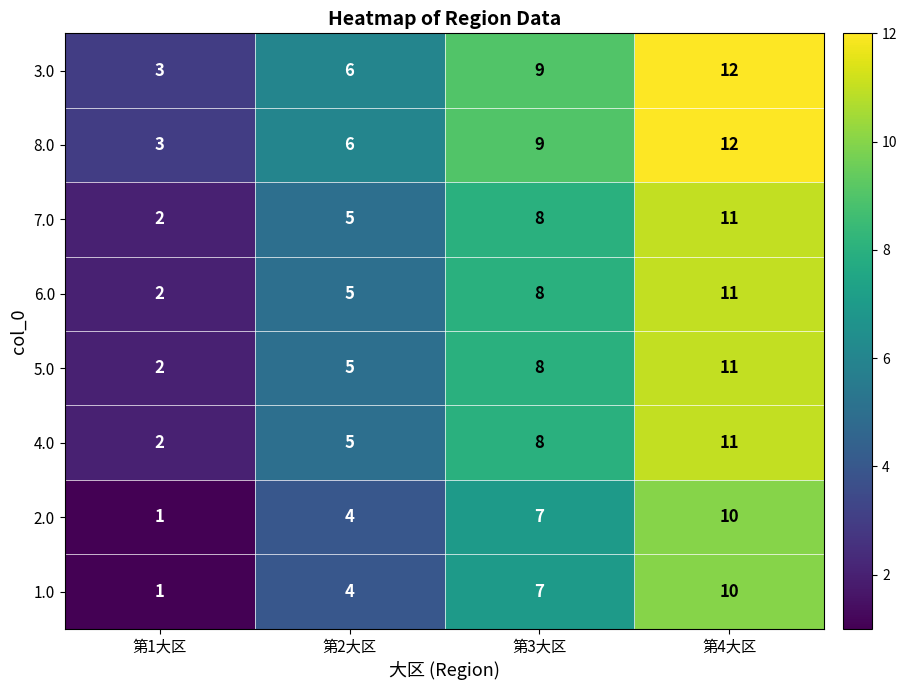

What is the sum of all 2.0 values?

22